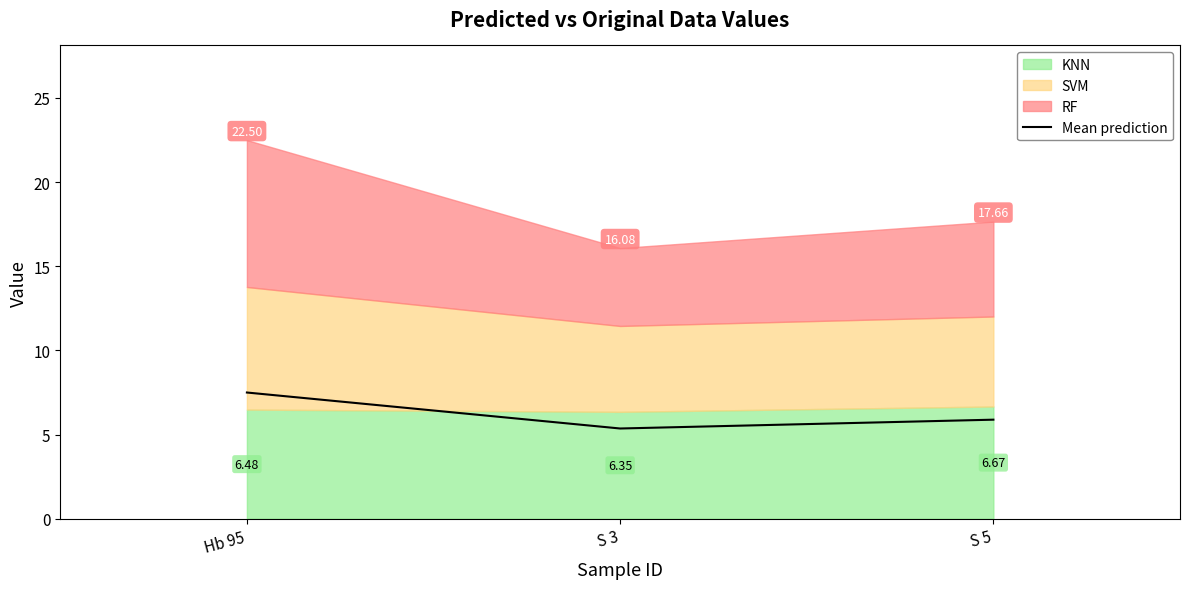

The chart shows a value of 5.4 at S 3. True or false?

True